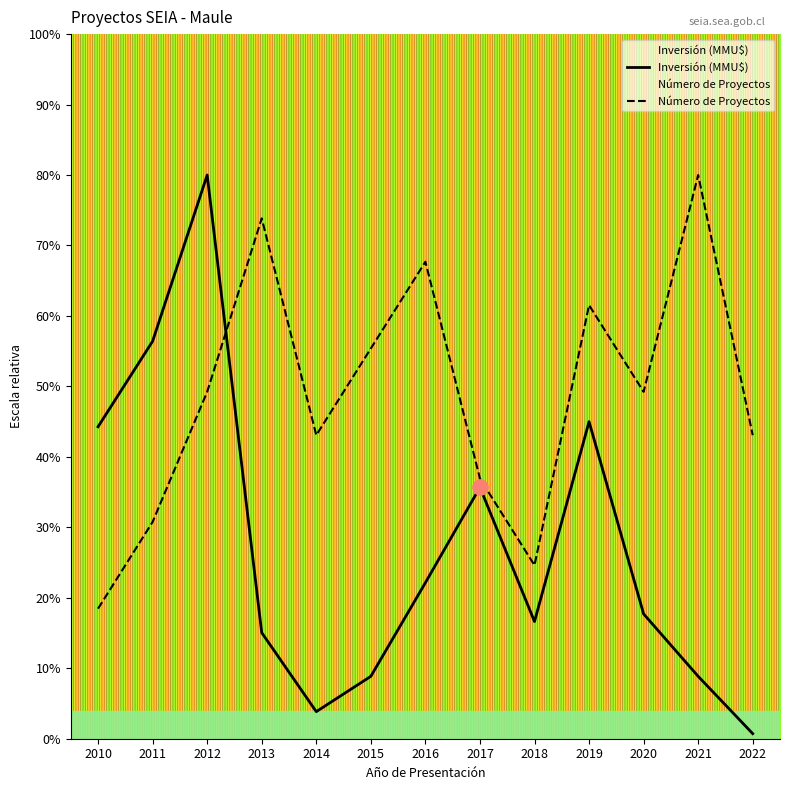

At which category is the sum across all series the highest?

2012